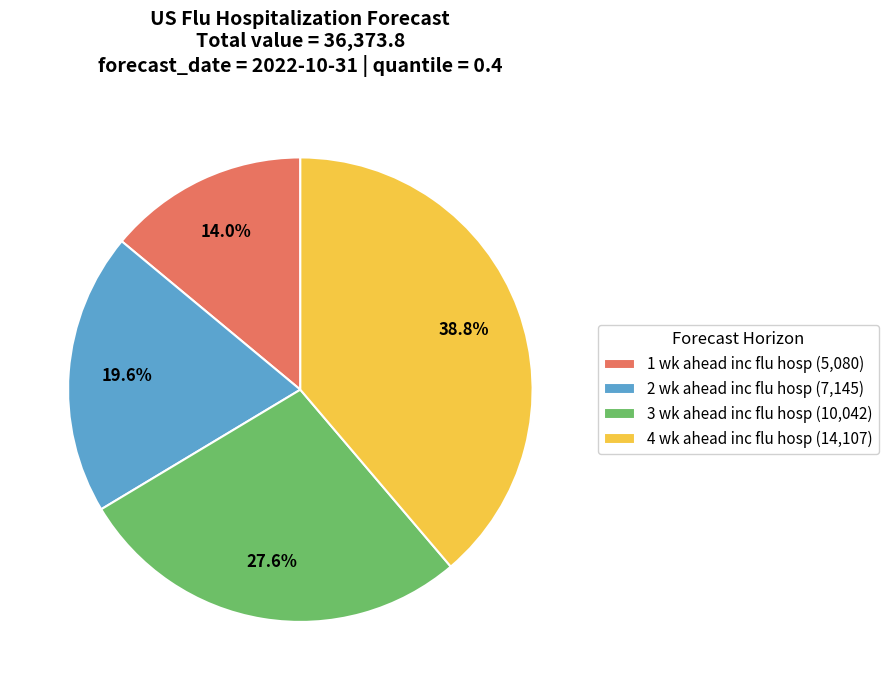

Count the number of slices in the pie.

4